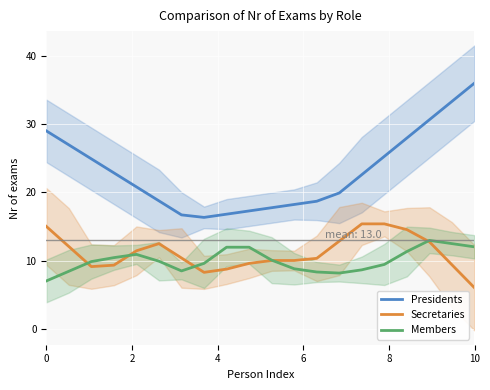

True or false: Presidents has a value of 21.2 at 10.

False